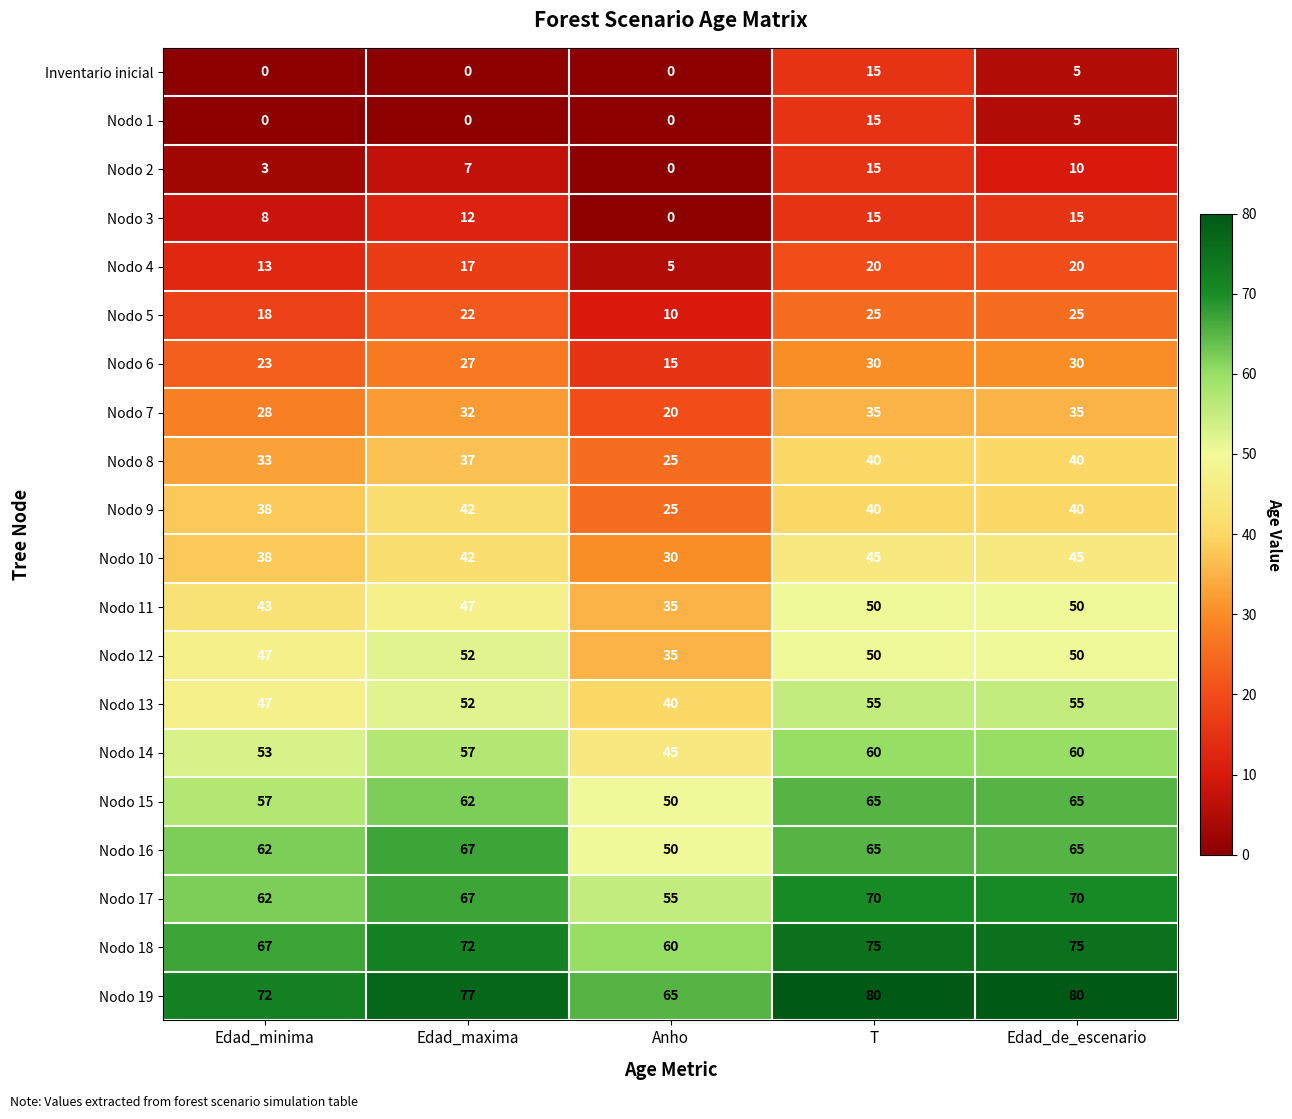

What is the difference between the second highest and second lowest values in the Nodo 2 series?

7